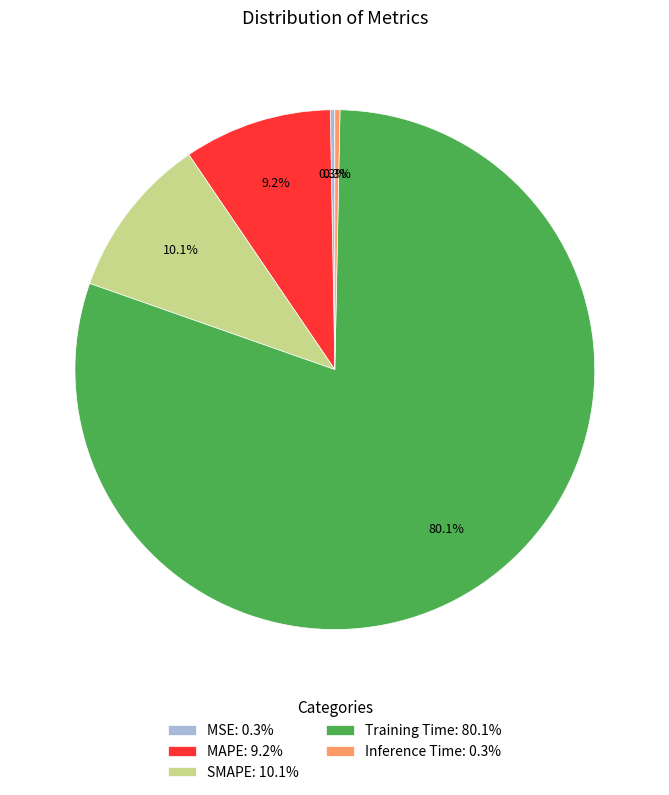

Does any single category account for the majority?

Yes